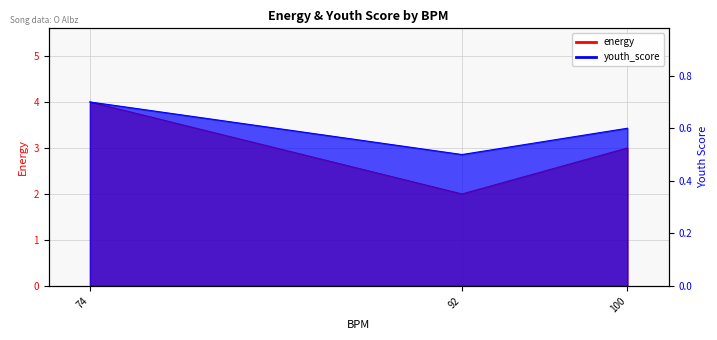

Between 100 and 92, which is larger?

100